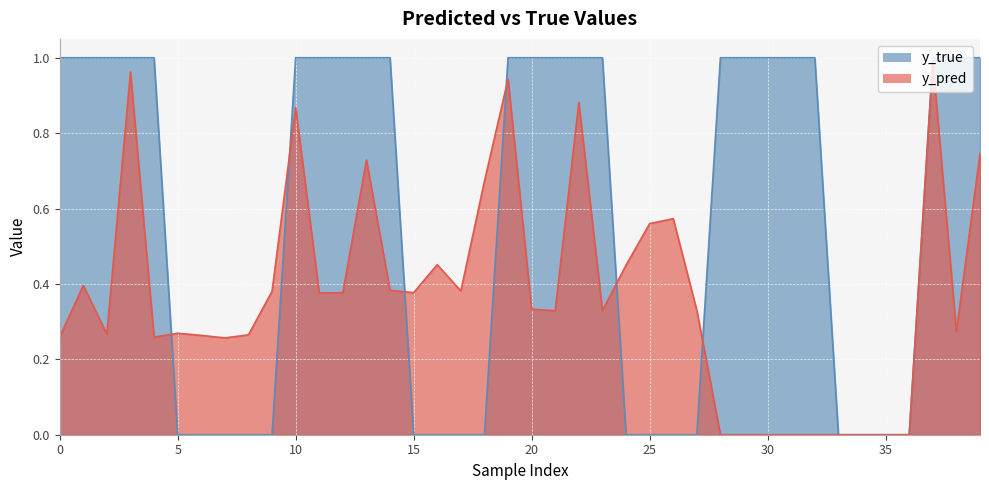

At how many categories does at least one series exceed 0?

40